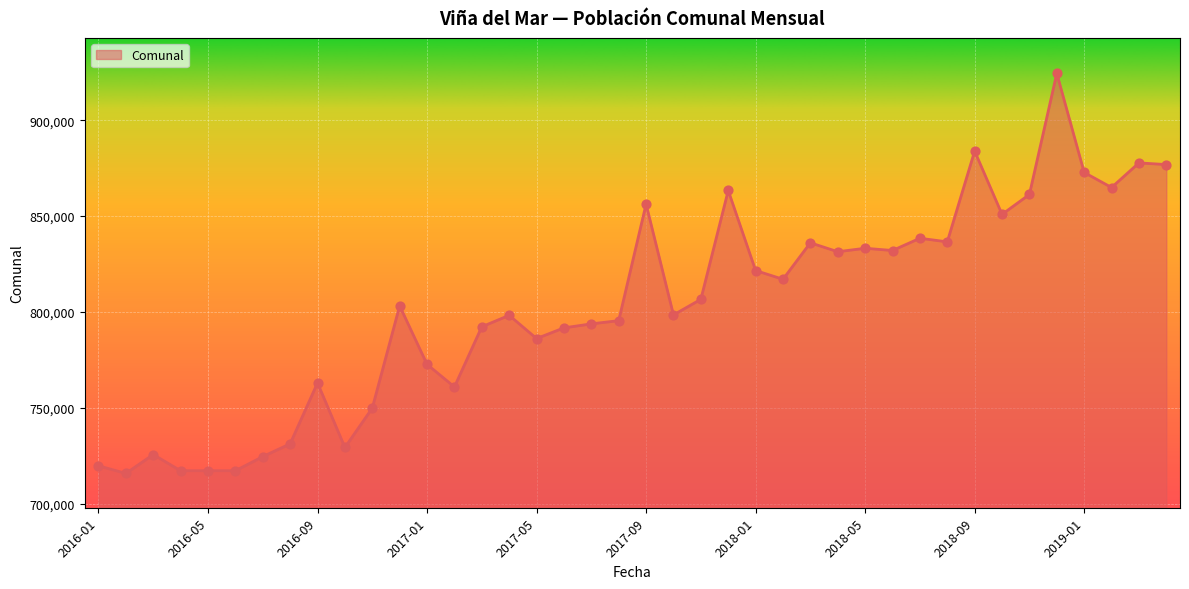

What is the minimum value shown in the chart?

715745